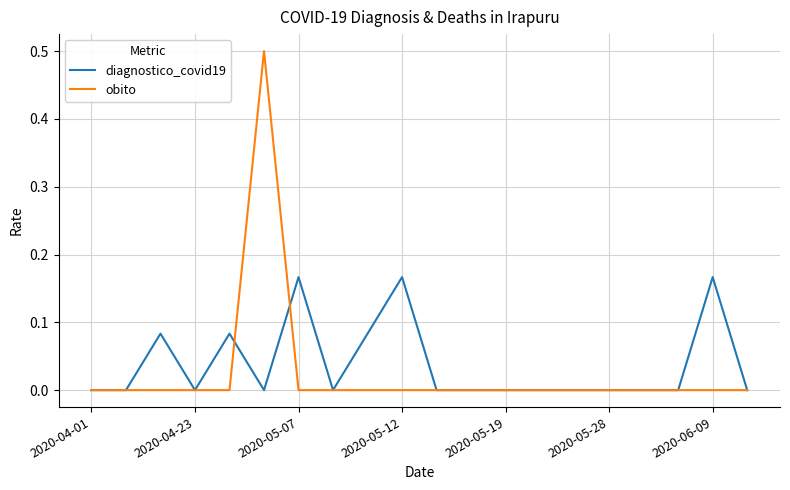

Which series has the largest range (max minus min)?

obito